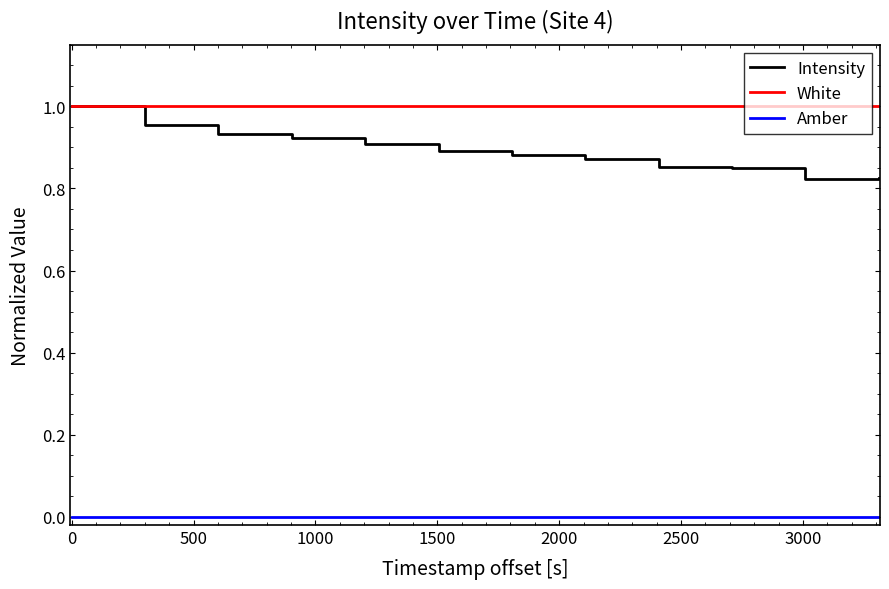

Which series has the largest total across all categories?

White